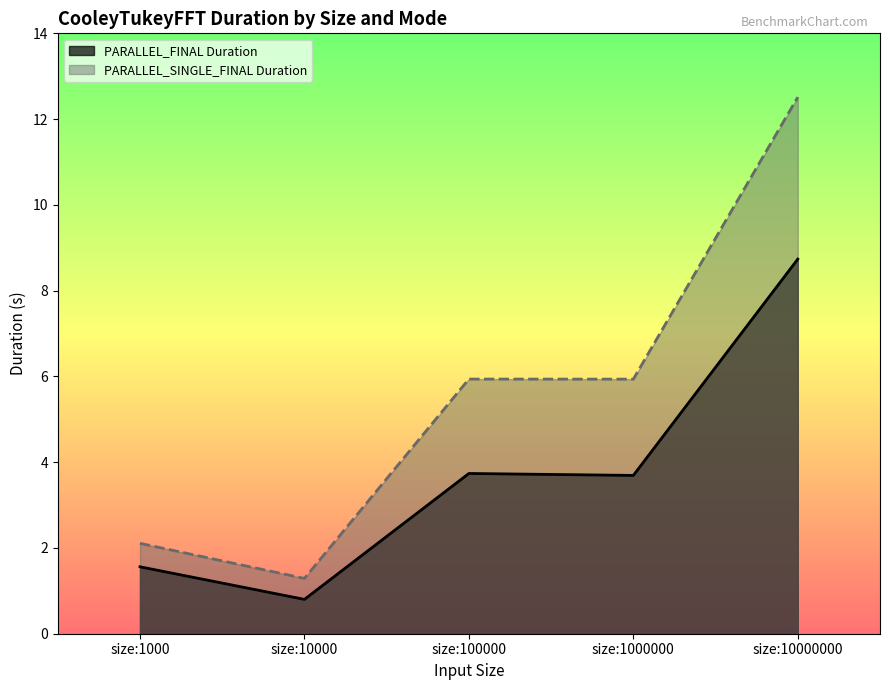

What is the difference between the maximum and minimum values in the PARALLEL_SINGLE_FINAL Duration series?

11.2